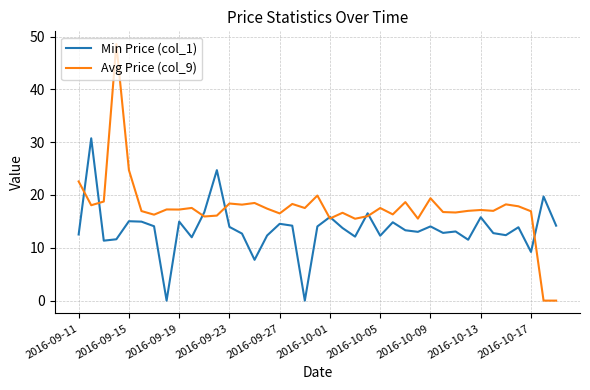

What are all the series names shown in the legend?

Min Price (col_1), Avg Price (col_9)